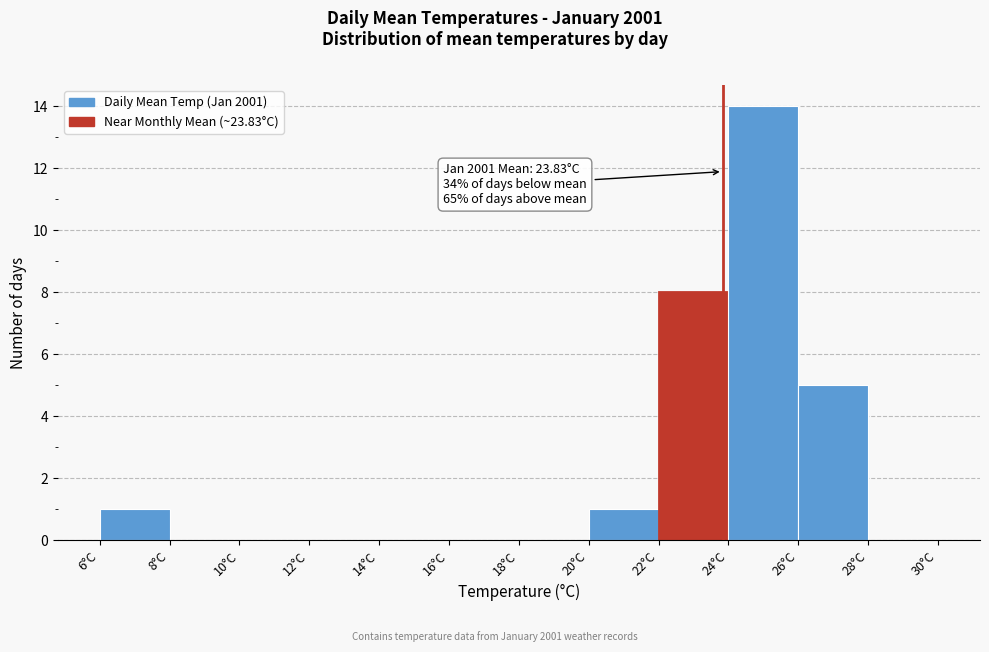

Over which range of the x-axis is the bar tallest?

24 to 26